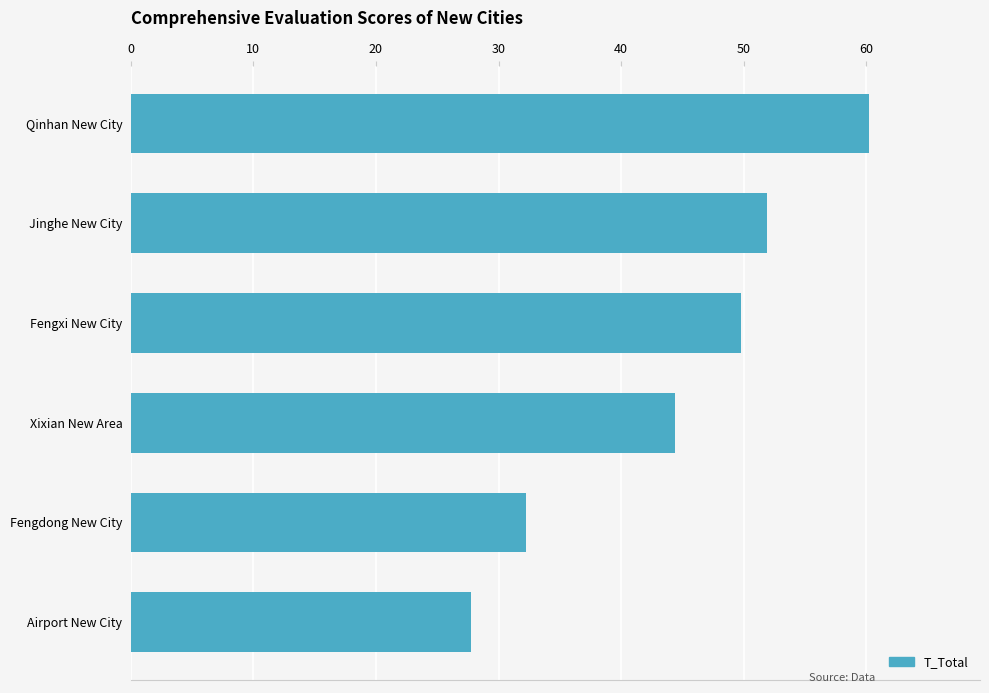

What is the average value?

44.4